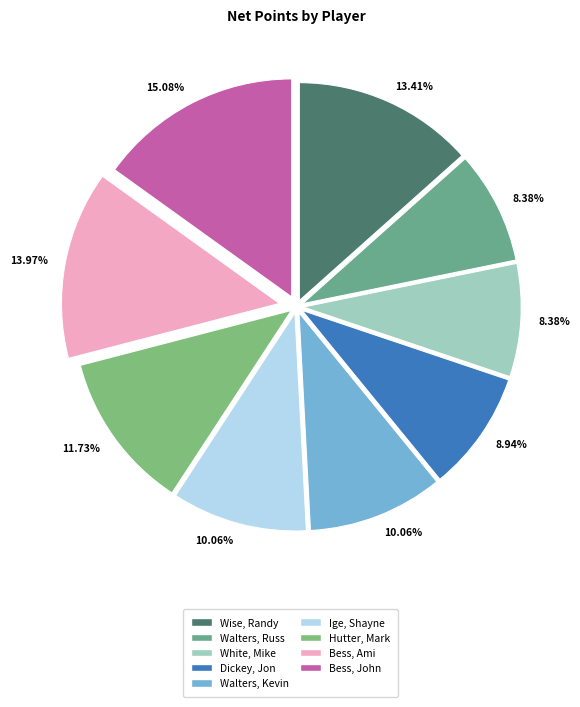

How many slices are in this pie chart?

9